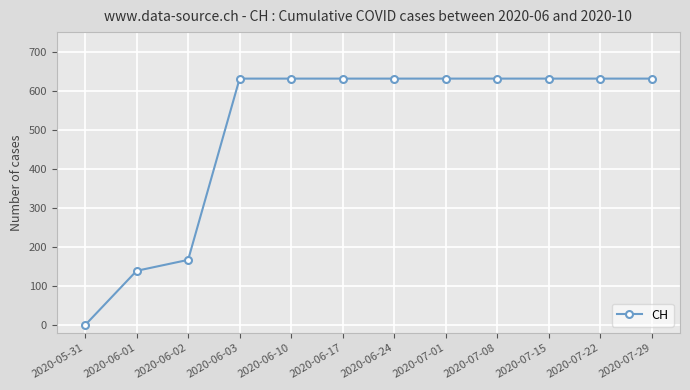

The chart shows a value of 631 at 2020-07-15. True or false?

True